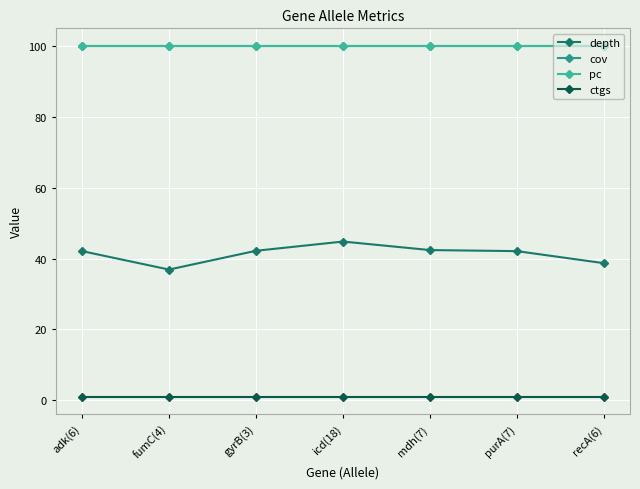

Is this an area chart (filled region under the line)?

No